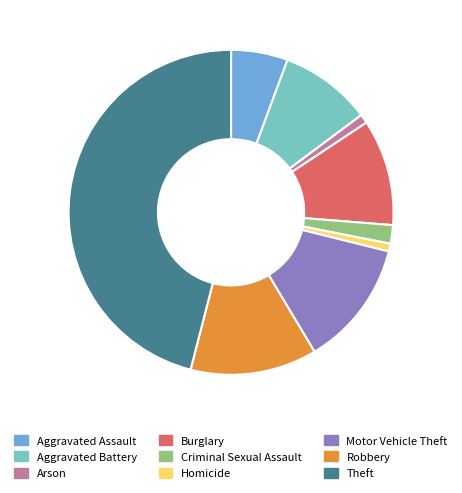

Do Burglary and Motor Vehicle Theft together represent more than half of the pie?

No